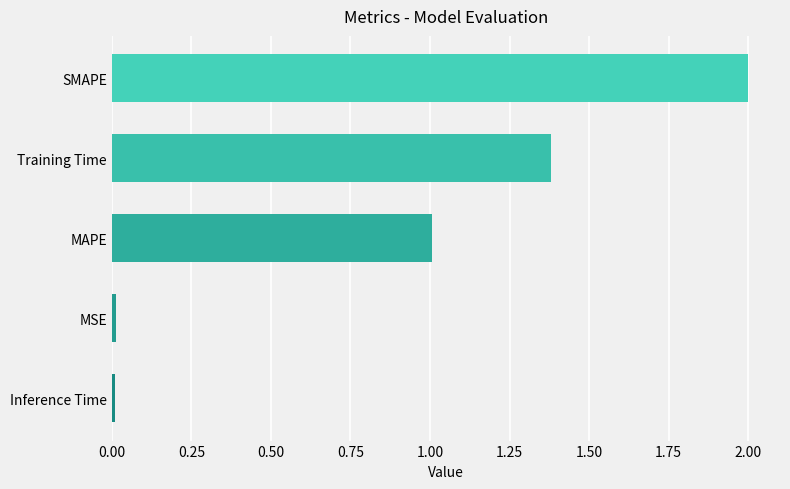

What is the sum of all values?

4.4